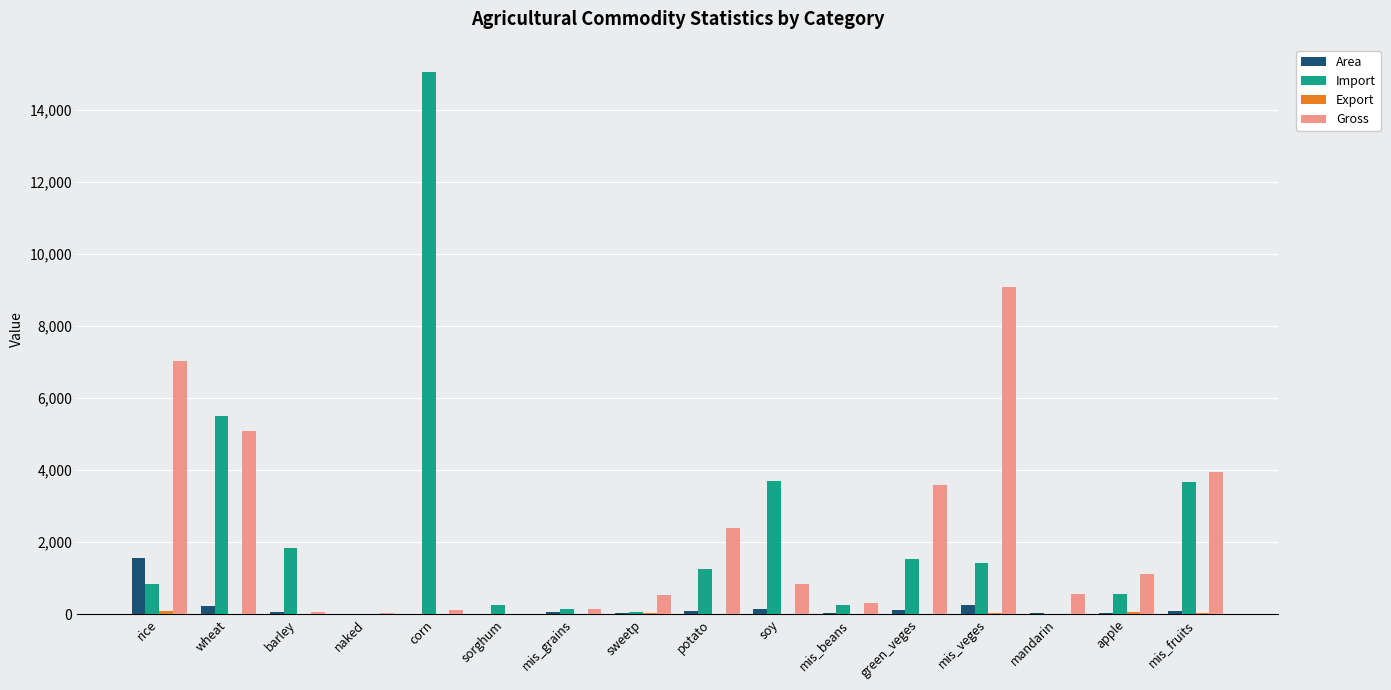

What is the total value across all series at corn?

15168.1